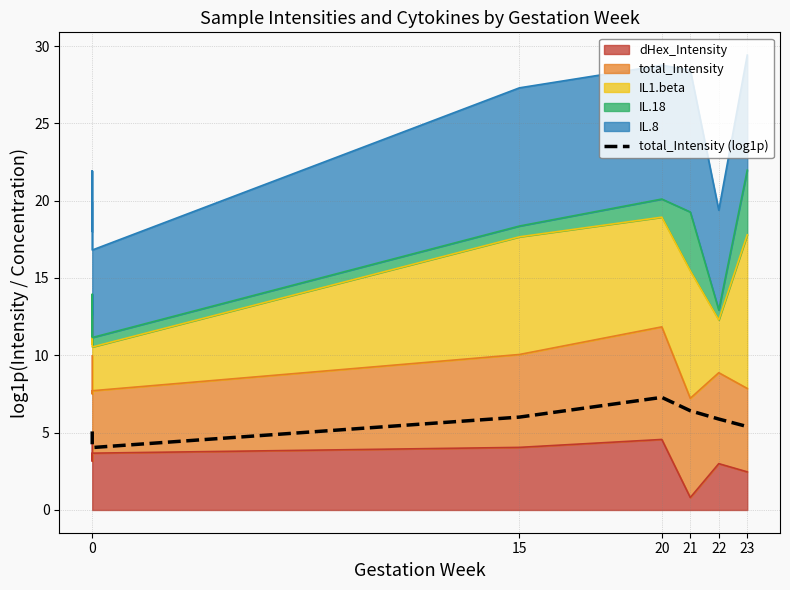

What is the difference between the values at 15 and 0?

1.7